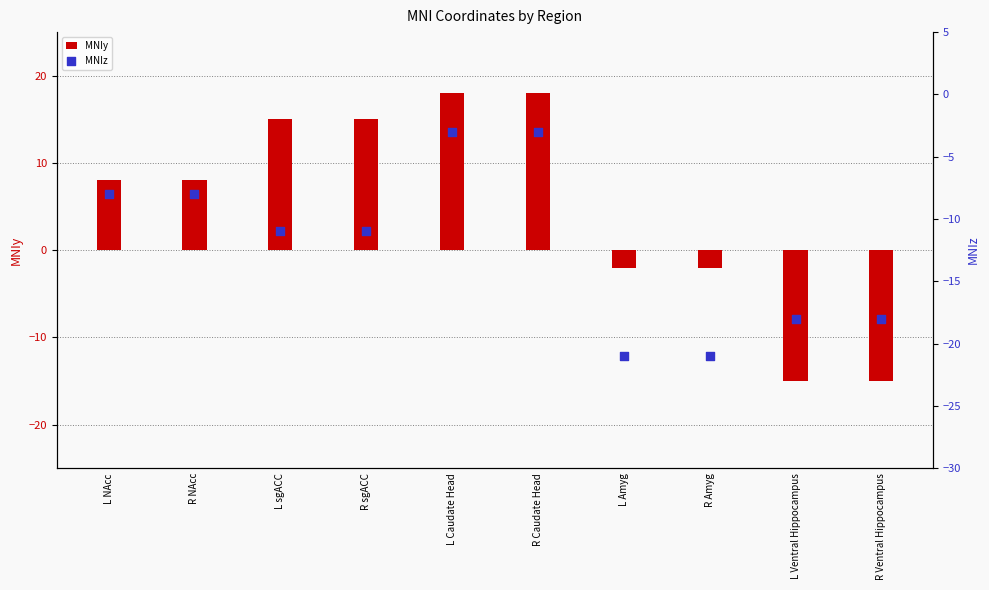

Which series has the widest spread of Y values?

MNIy